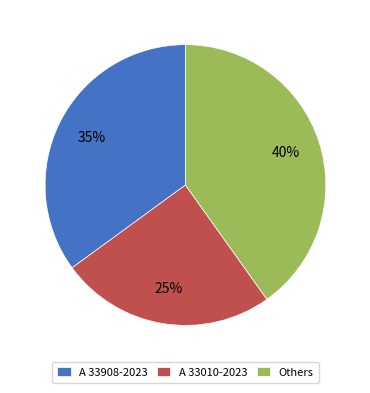

True or false: A 33010-2023 accounts for 19% of the total.

False